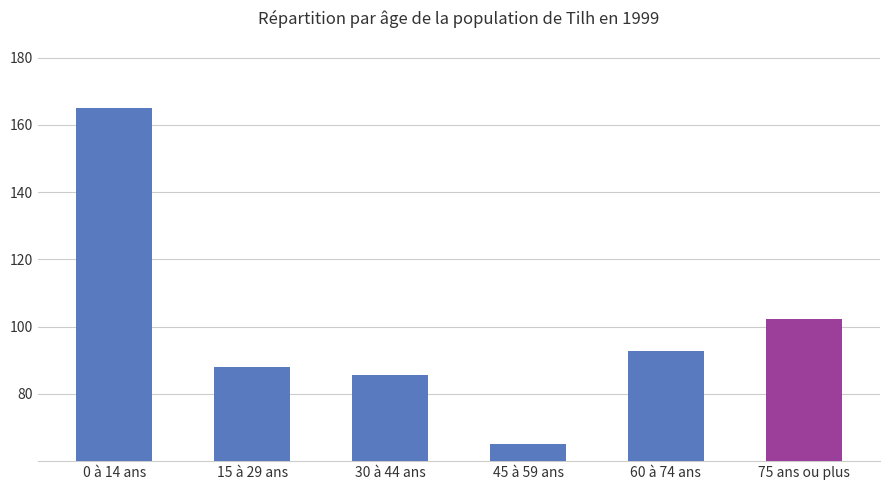

What is the label of the 6th bar from the right?

0 à 14 ans